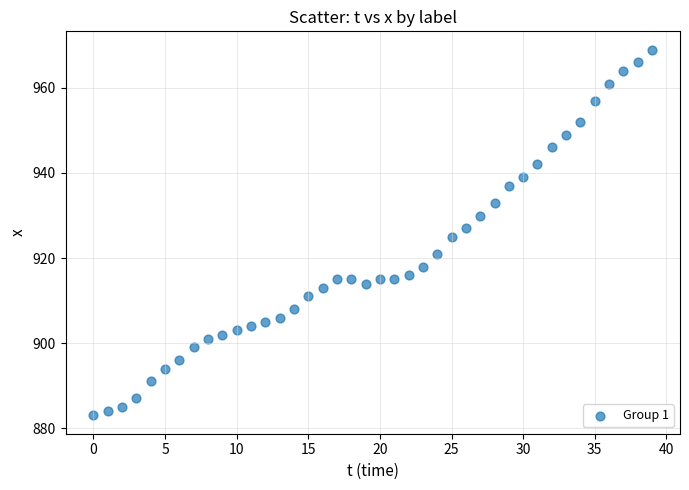

What is the range of Y values (max minus min)?

86